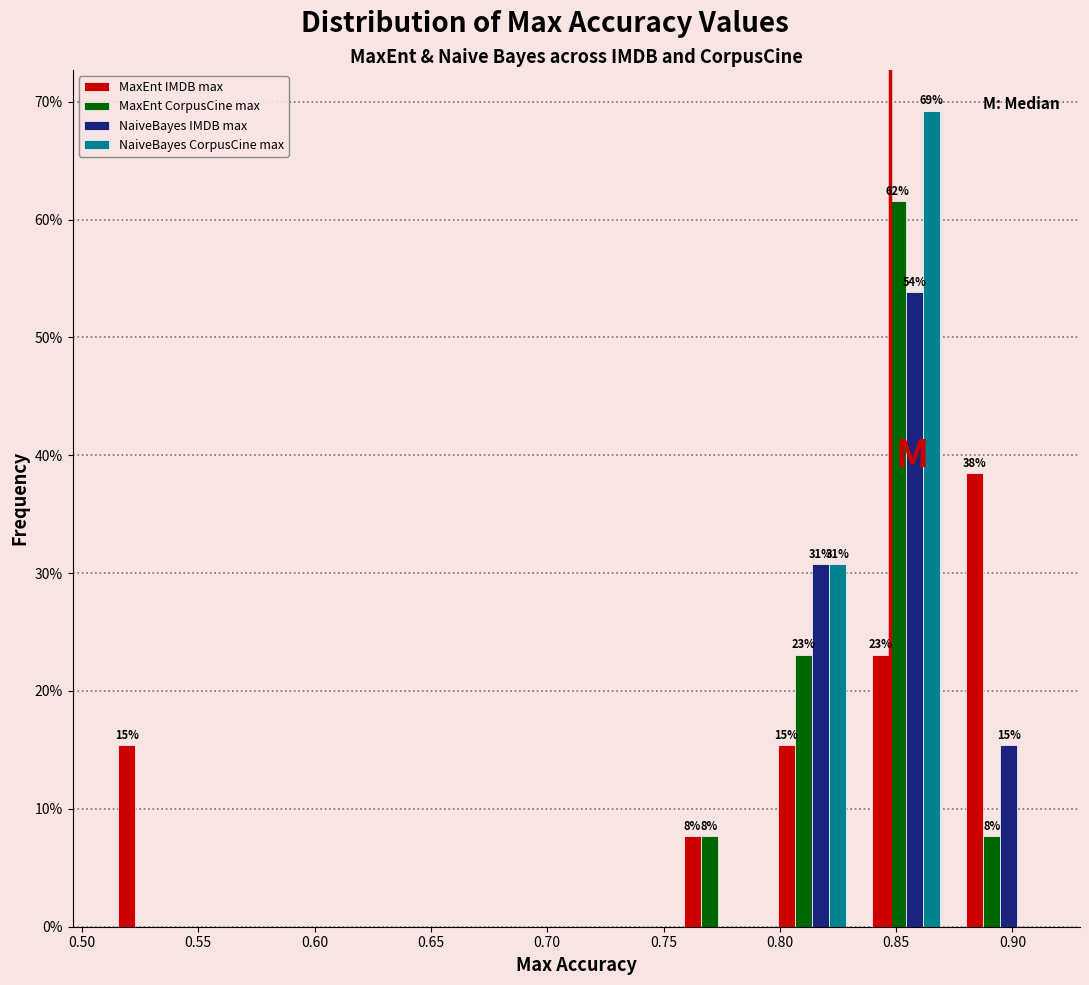

In the MaxEnt IMDB max series, which range on the x-axis has the tallest bar?

0.875 to 0.915